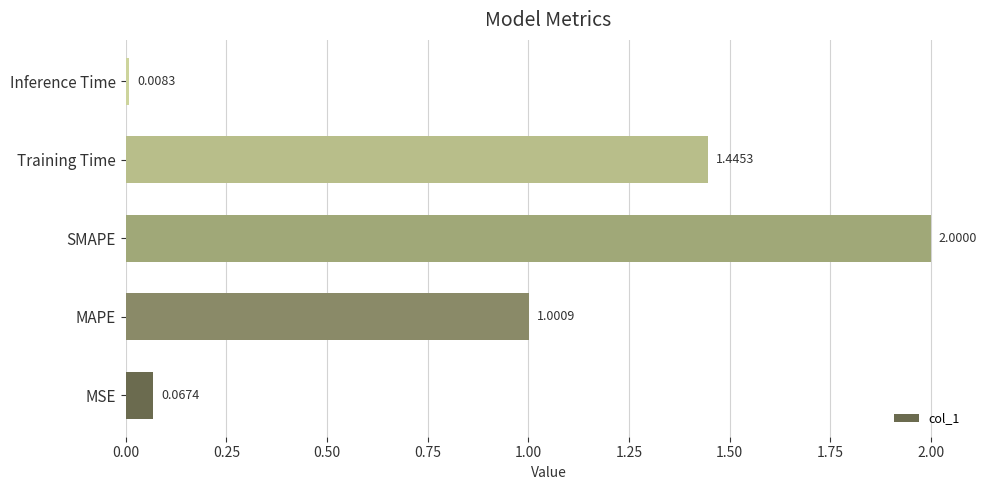

How many categories are shown in the chart?

5